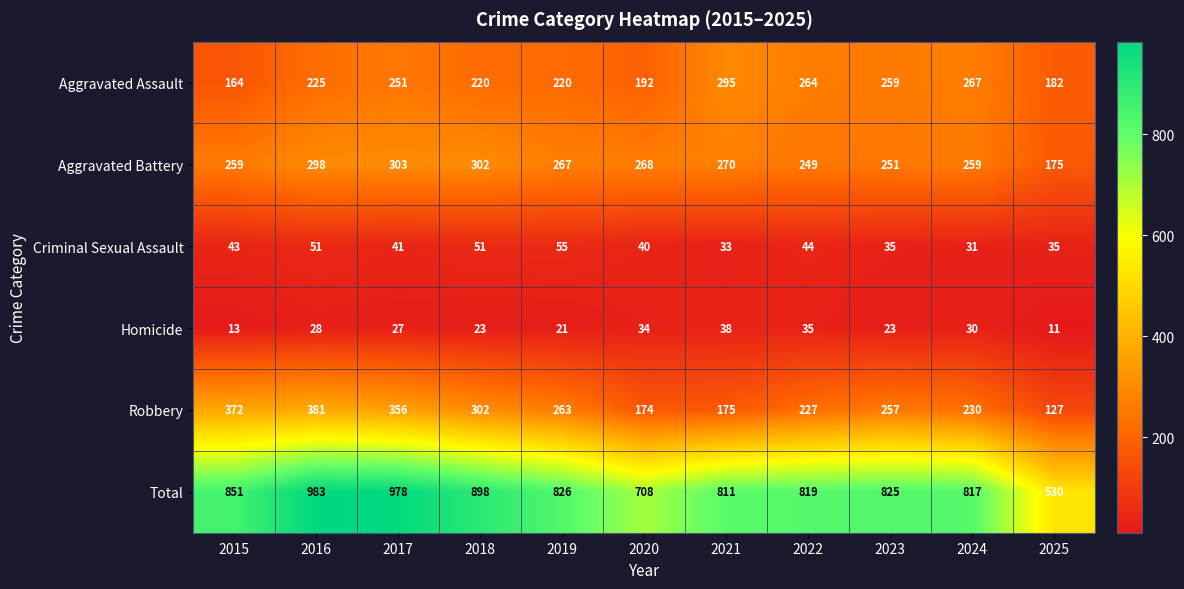

The value of Robbery at 2019 is 263. True or false?

True